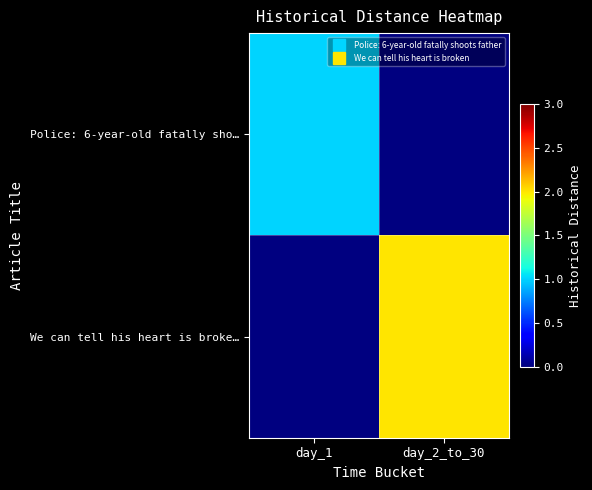

Rank the series by their average value, from lowest to highest.

Police: 6-year-old fatally sho…, We can tell his heart is broke…